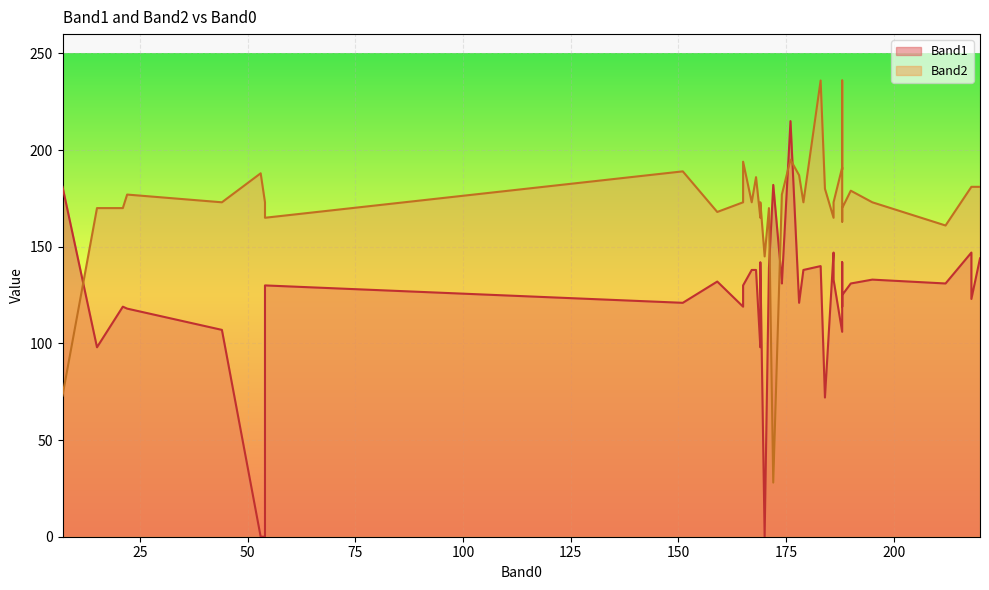

Where is the first local minimum for Band2?

21